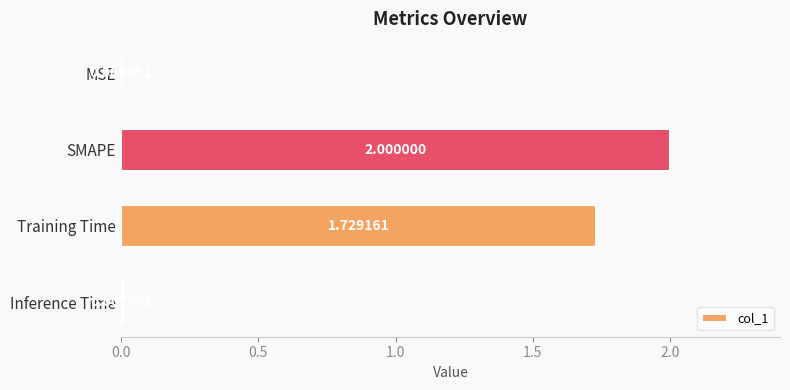

Are the bars horizontal?

Yes